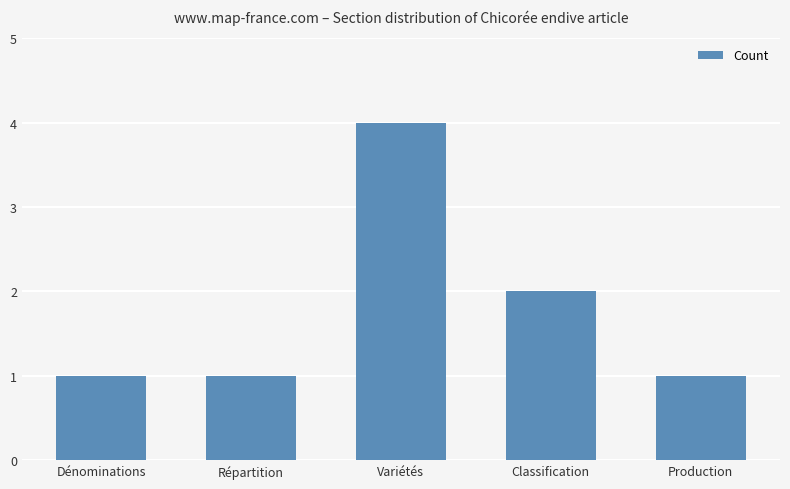

Are the bars horizontal?

No